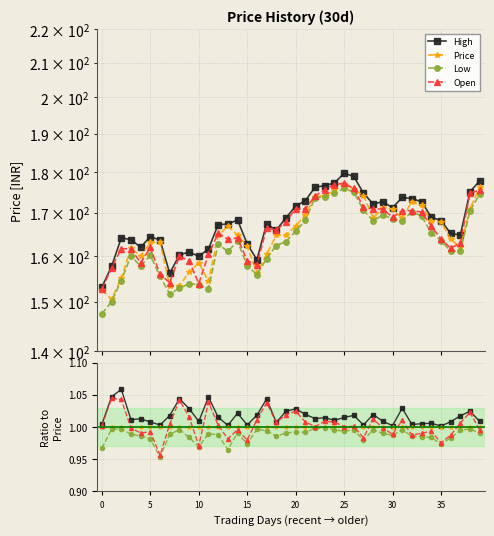

Is this an area chart (filled region under the line)?

No